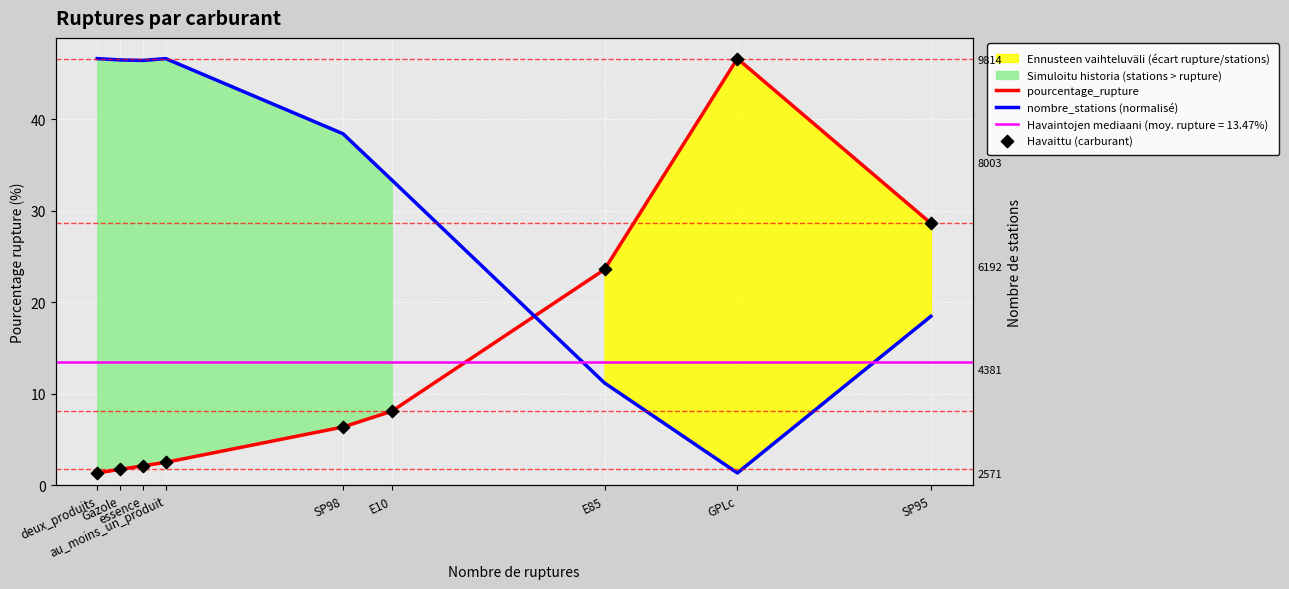

Which series has the largest total across all categories?

nombre_stations (normalisé)